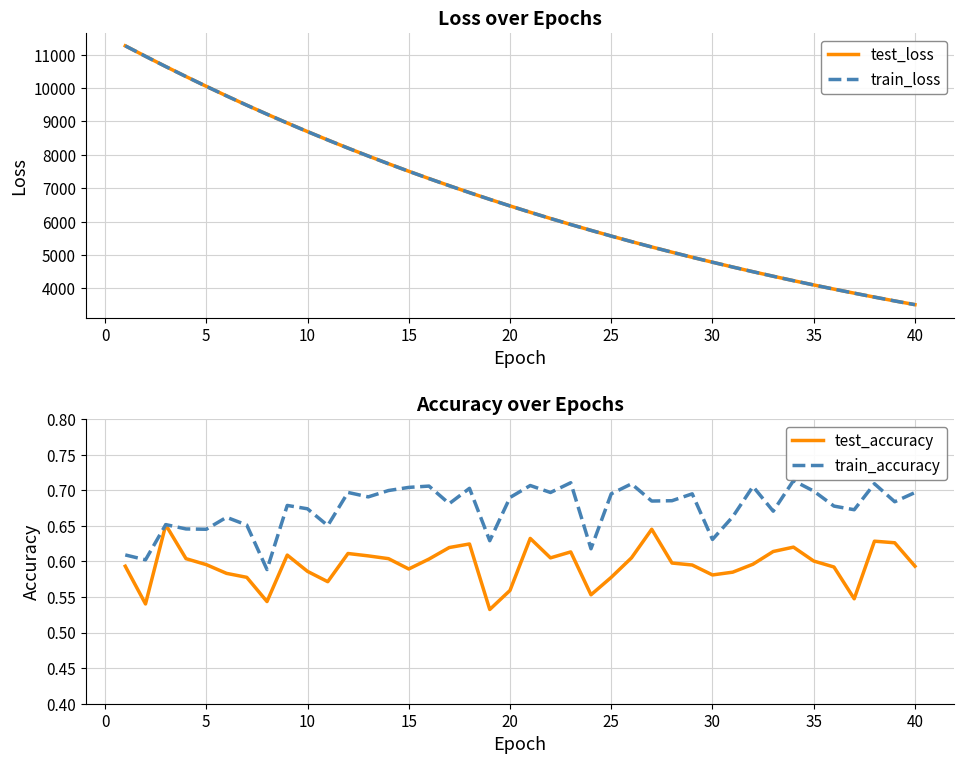

True or false: train_accuracy and train_loss cross at least once.

False